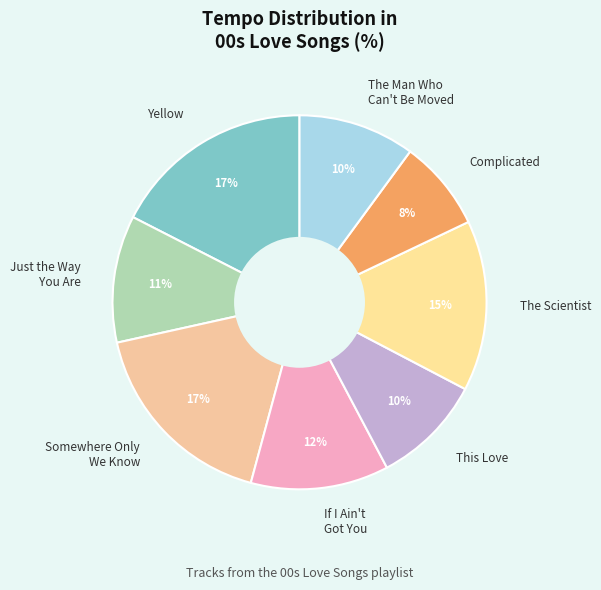

Which category has the smallest portion of the pie?

Complicated